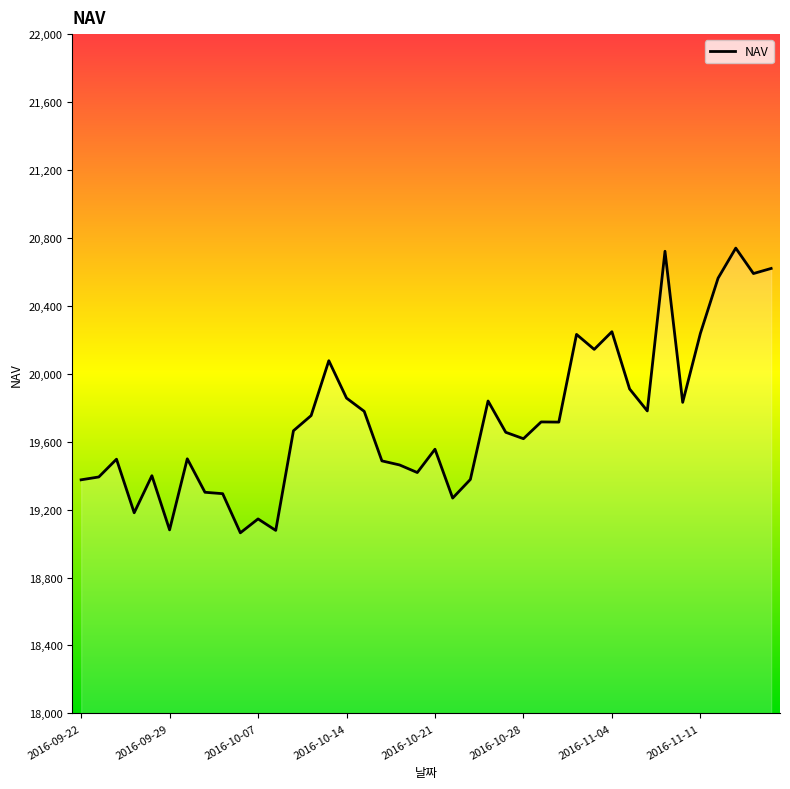

What is the maximum value shown in the chart?

20739.8